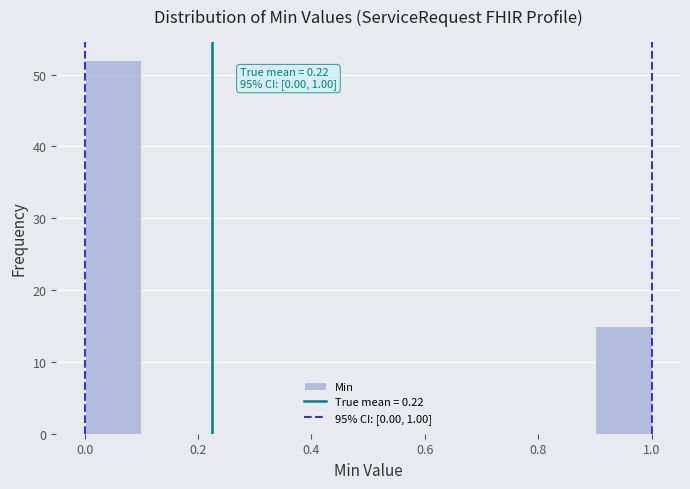

Over which range of the x-axis is the bar tallest?

0.0 to 0.1